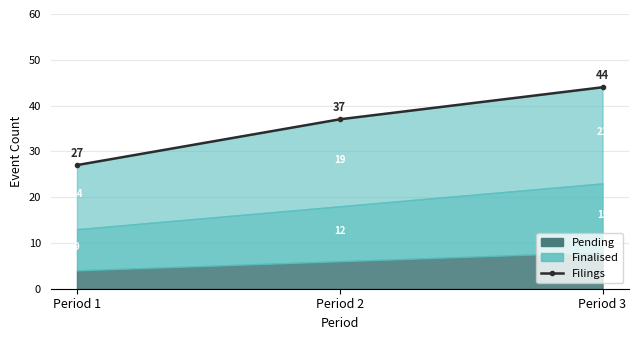

What is the sum of the values at Period 1 and Period 2?

64